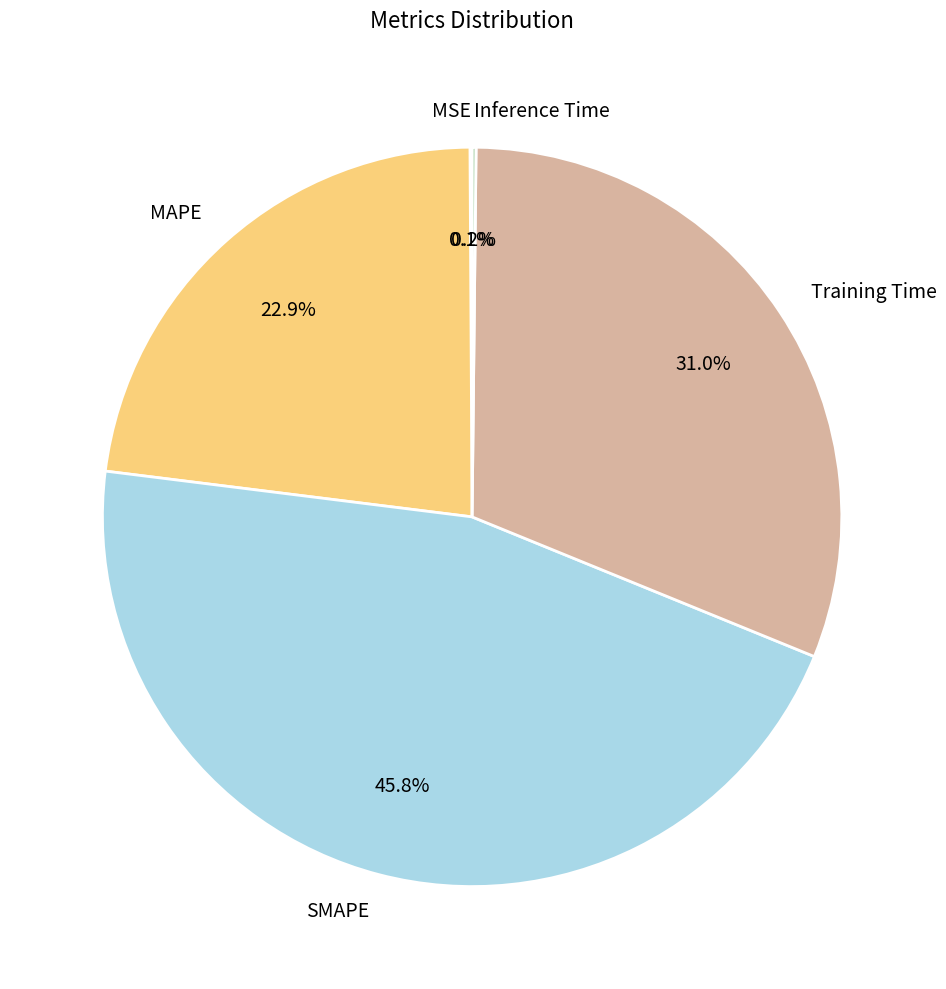

Which slice is the largest?

SMAPE